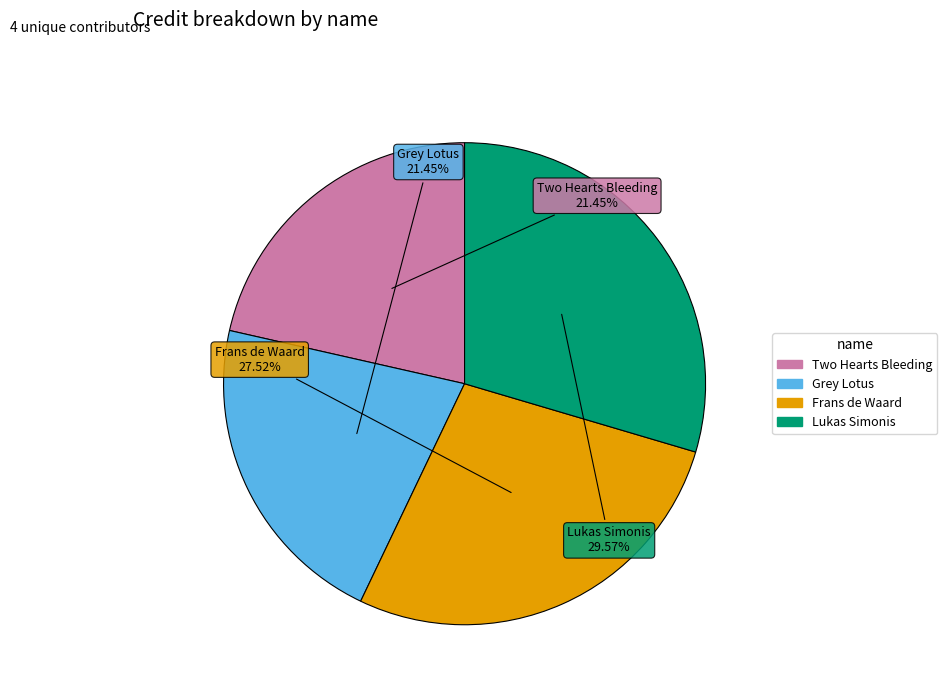

Which has a higher value, Frans de Waard or Grey Lotus?

Frans de Waard